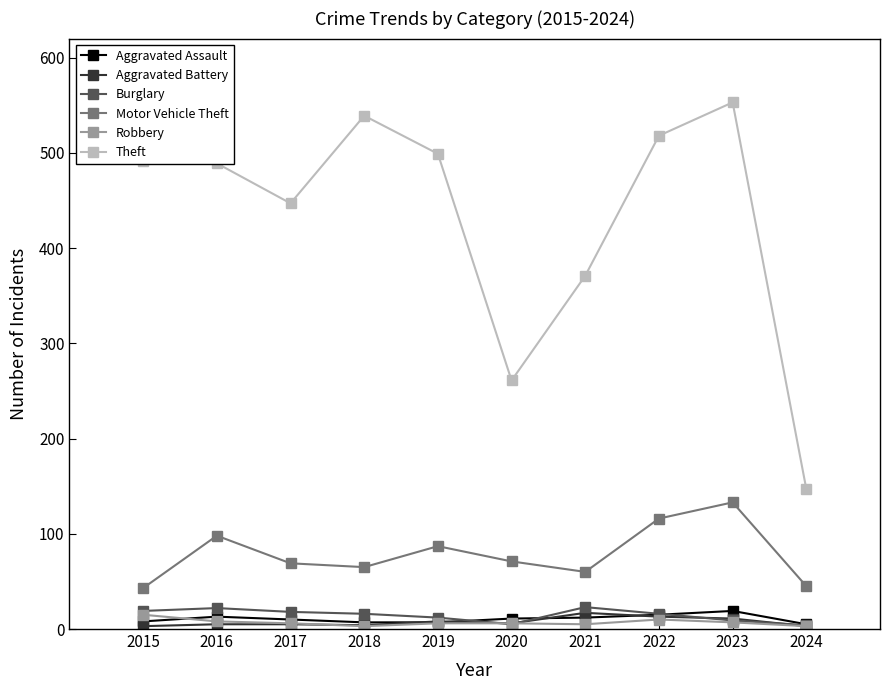

What is the spread (max minus min) of values at 2020?

256